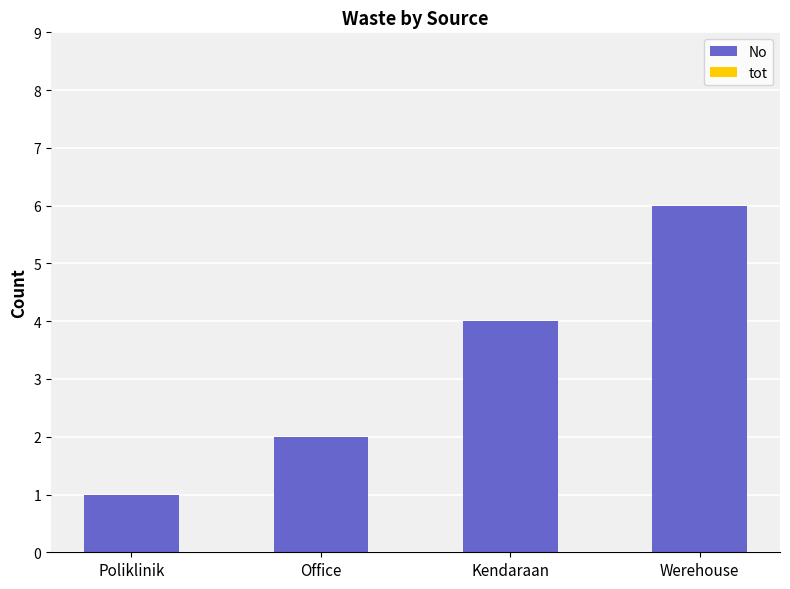

What is the average value?

3